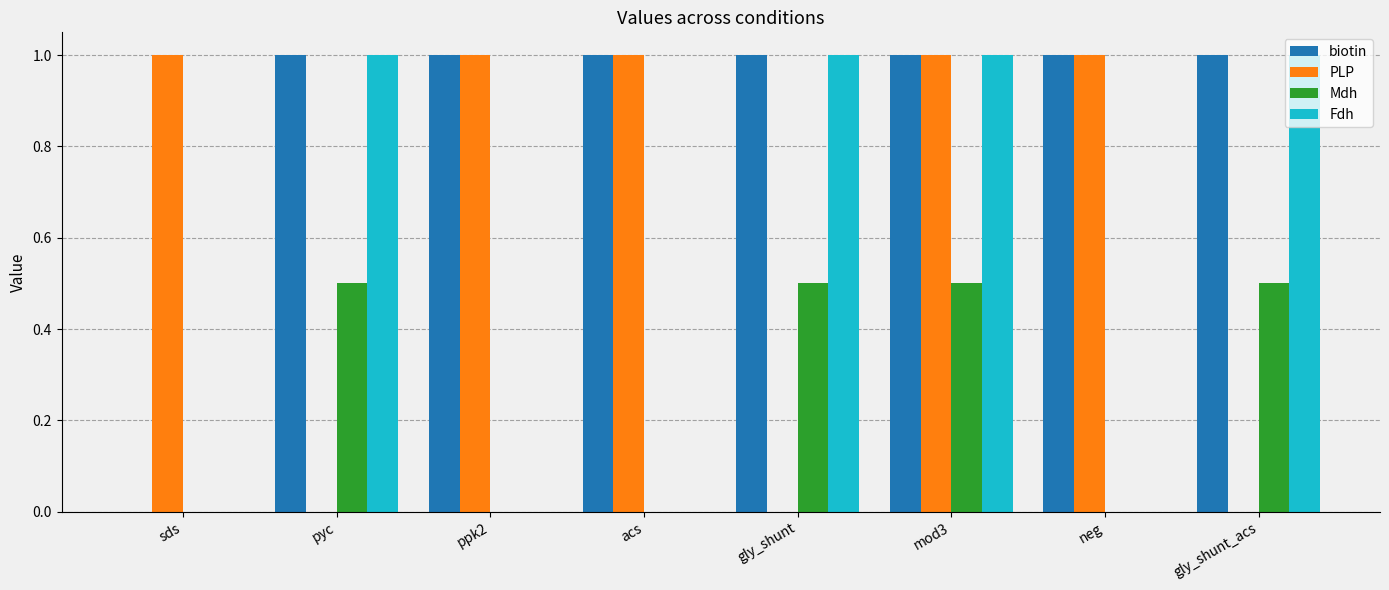

Reading left to right, list all the values displayed in this chart.

biotin: 0.0	1.0	1.0	1.0	1.0	1.0	1.0	1.0
PLP: 1.0	0.0	1.0	1.0	0.0	1.0	1.0	0.0
Mdh: 0.0	0.5	0.0	0.0	0.5	0.5	0.0	0.5
Fdh: 0.0	1.0	0.0	0.0	1.0	1.0	0.0	1.0